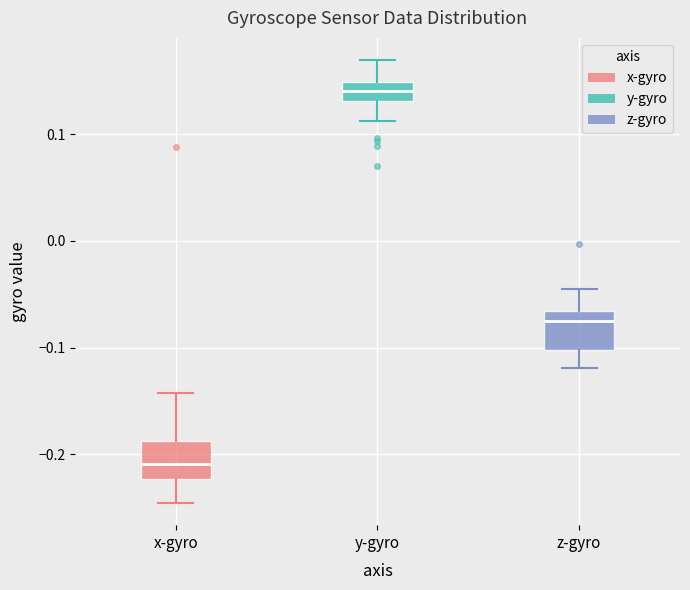

Where is the upper edge of the box for z-gyro on the y-axis? The values are not printed on the chart, so give them approximately, as read against the axis.

-0.07